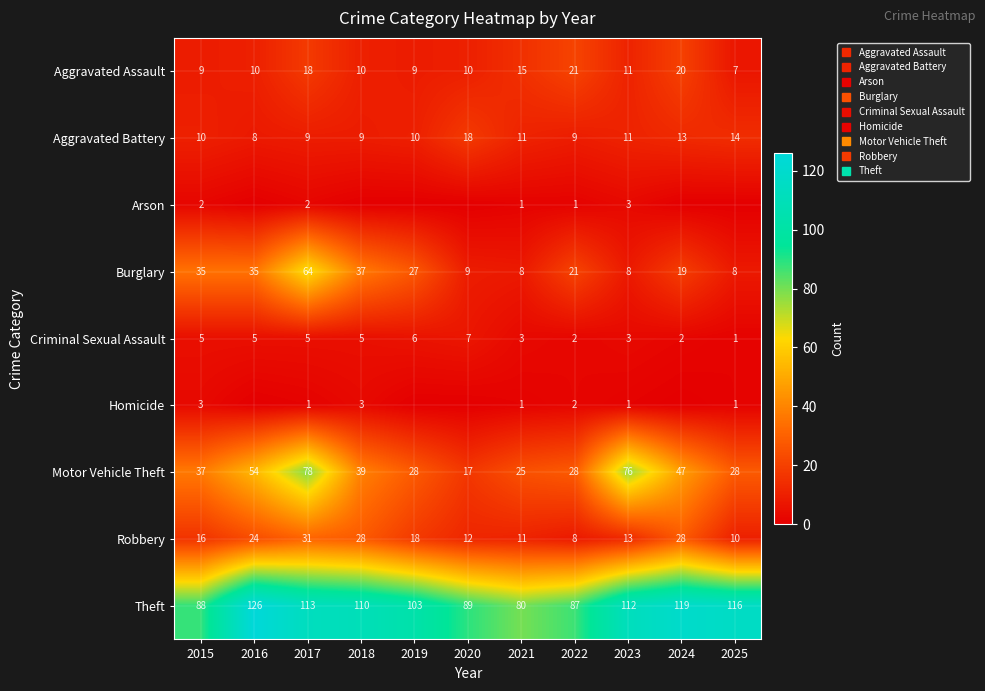

At which label is Aggravated Battery closest to 13?

2024